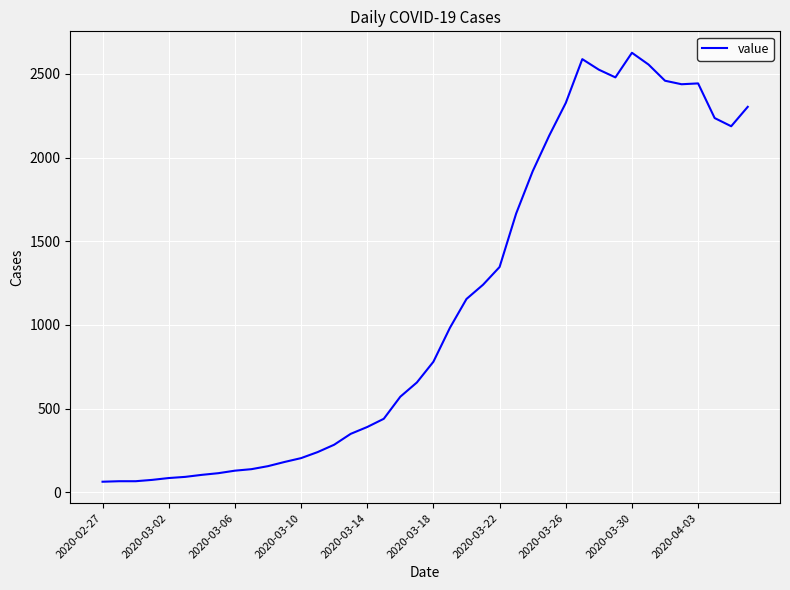

What is the smallest value displayed?

63